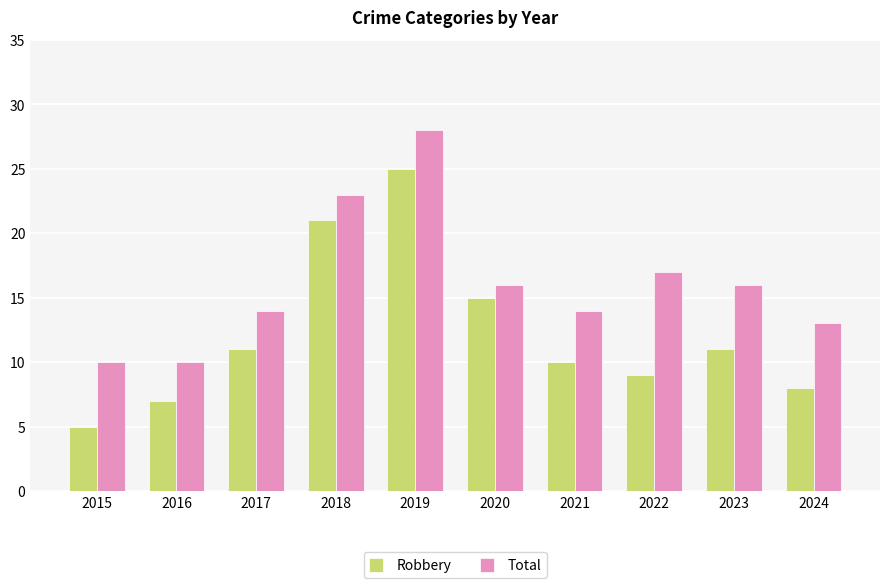

The value of Robbery at 2020 is 4. True or false?

False